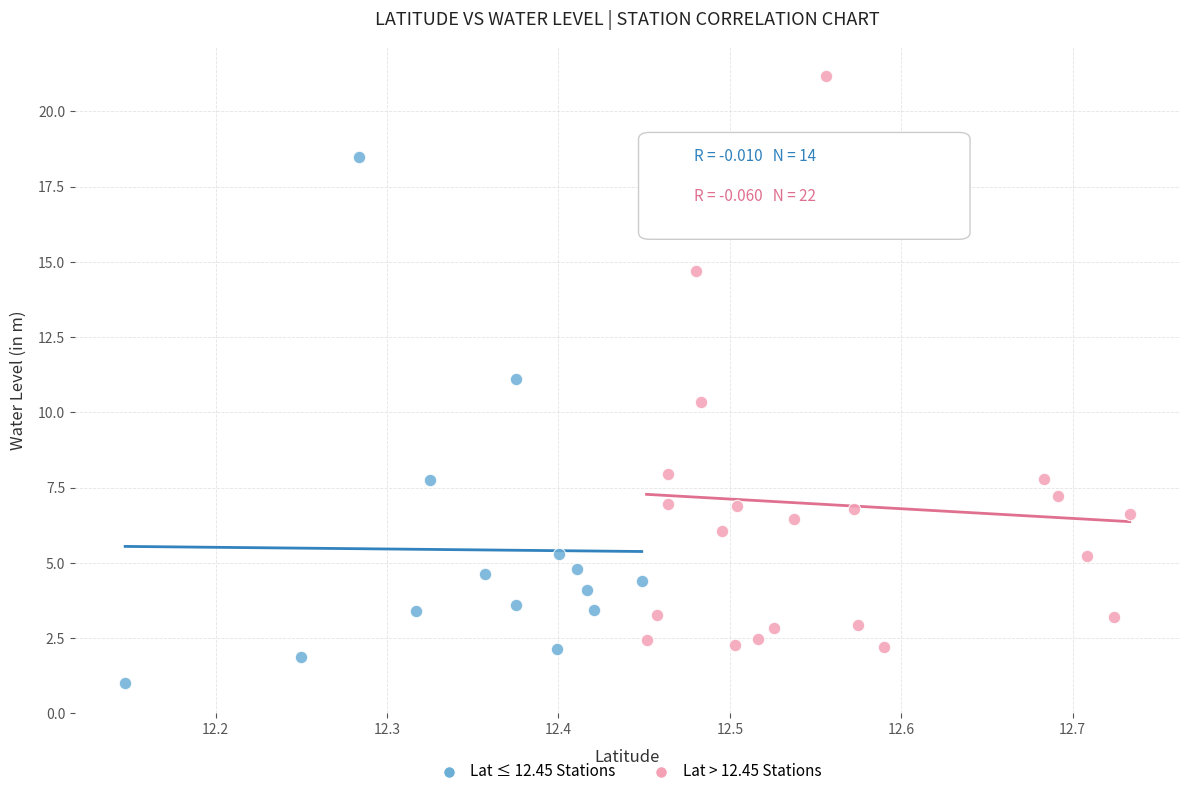

Which series has the widest spread of Y values?

Lat > 12.45 Stations